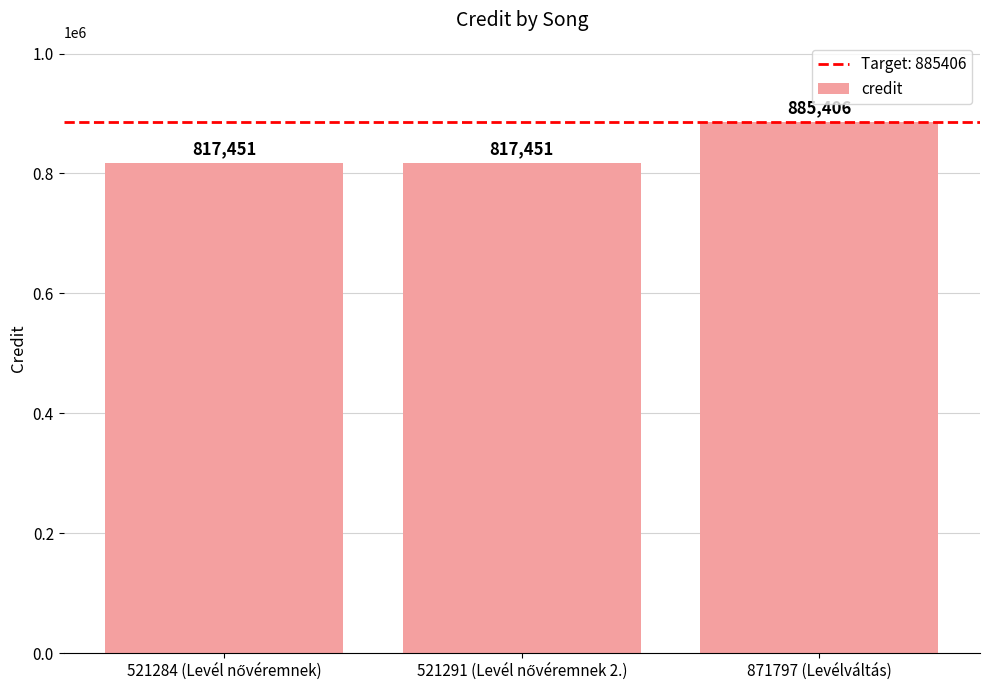

What is the label of the 1st bar from the right?

871797 (Levélváltás)